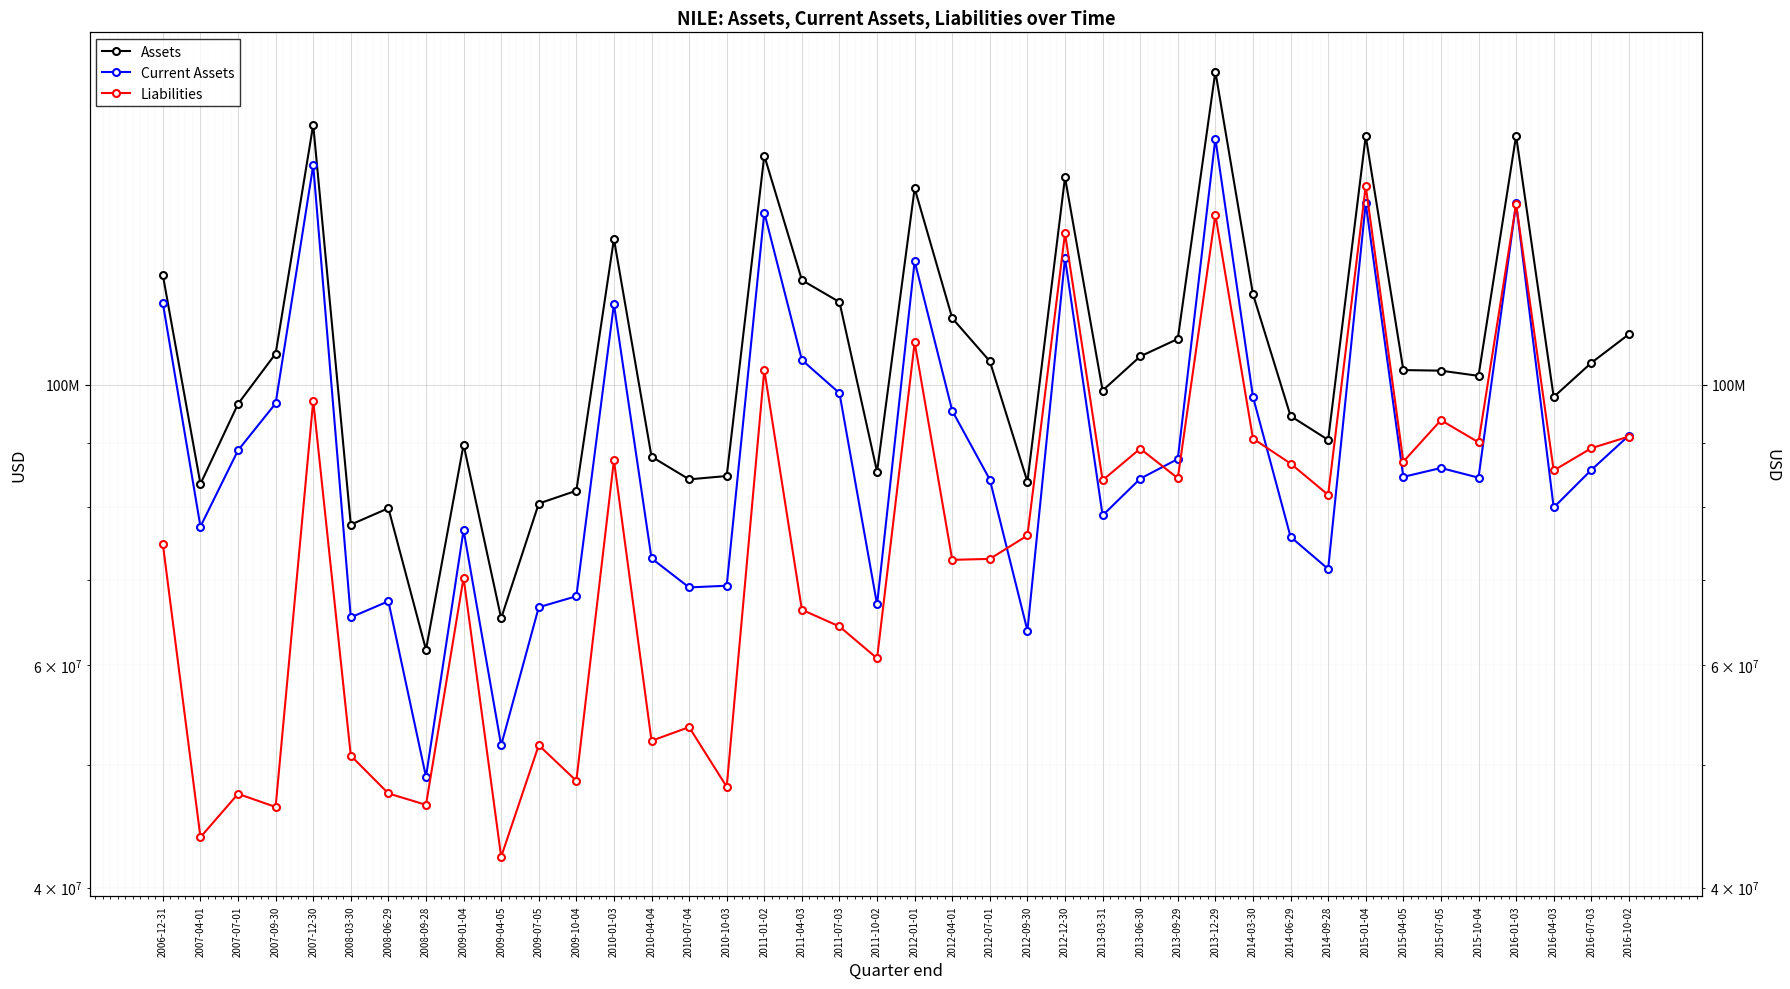

What is the spread (max minus min) of values at 2013-06-30?

21032000